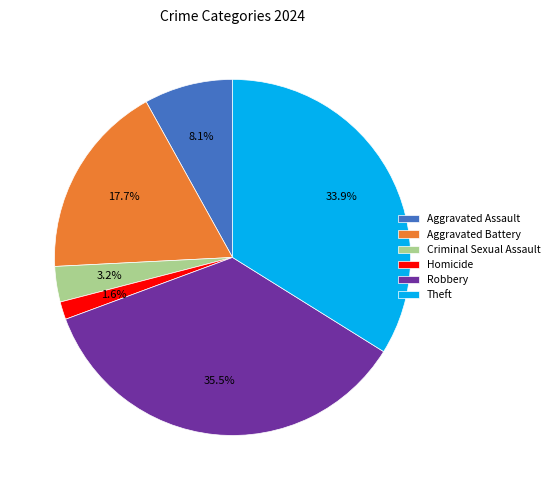

True or false: Aggravated Battery accounts for 5% of the total.

False